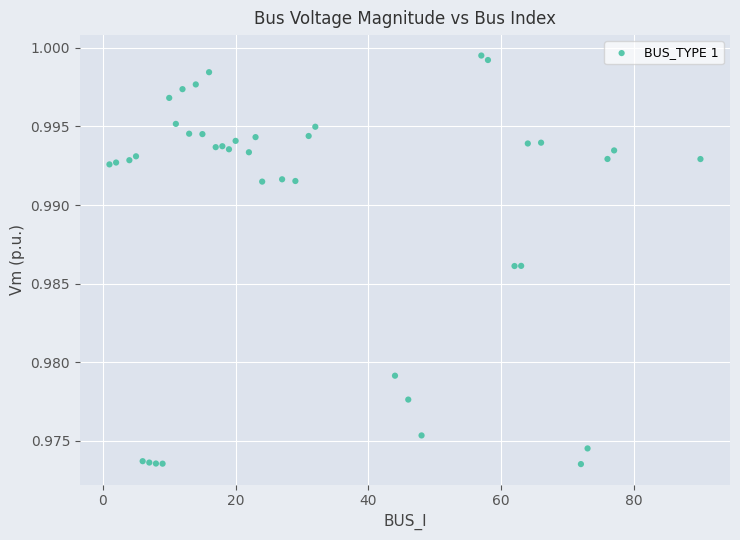

What is the range of X values (max minus min)?

89.0